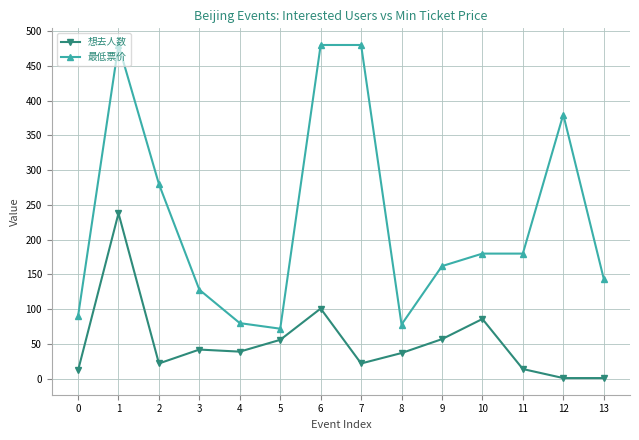

True or false: 想去人数 and 最低票价 intersect in this chart.

False